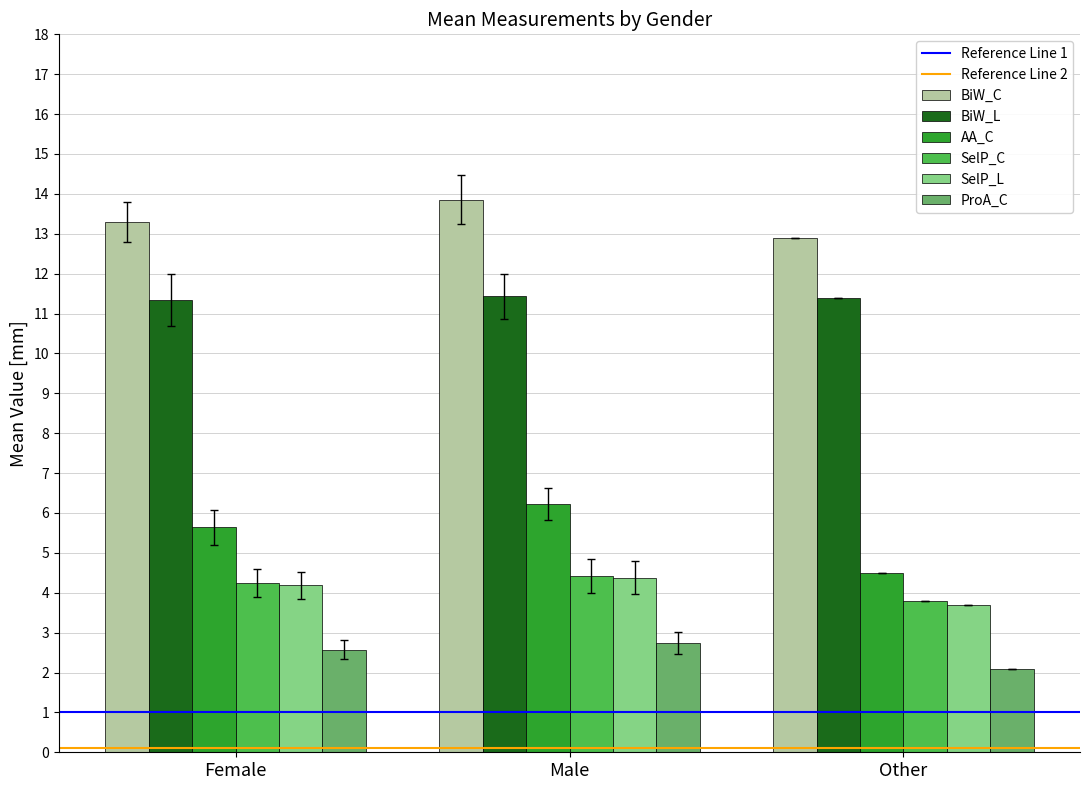

How many values in the BiW_C series exceed 13?

2